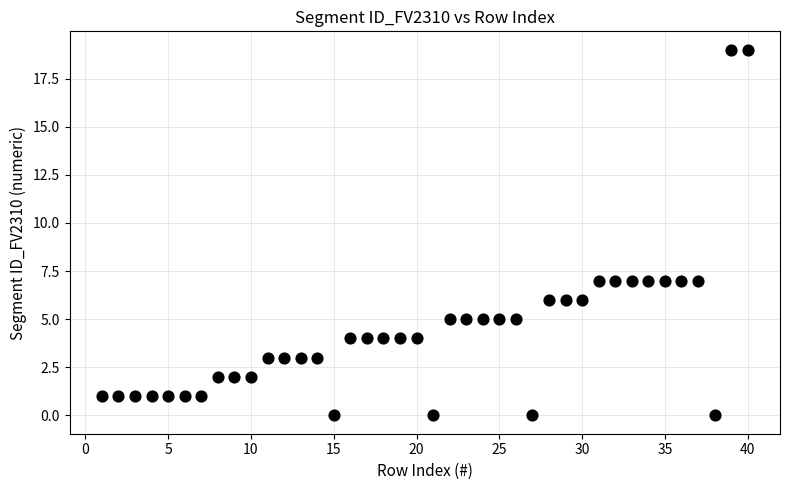

What is the range of Y values (max minus min)?

19